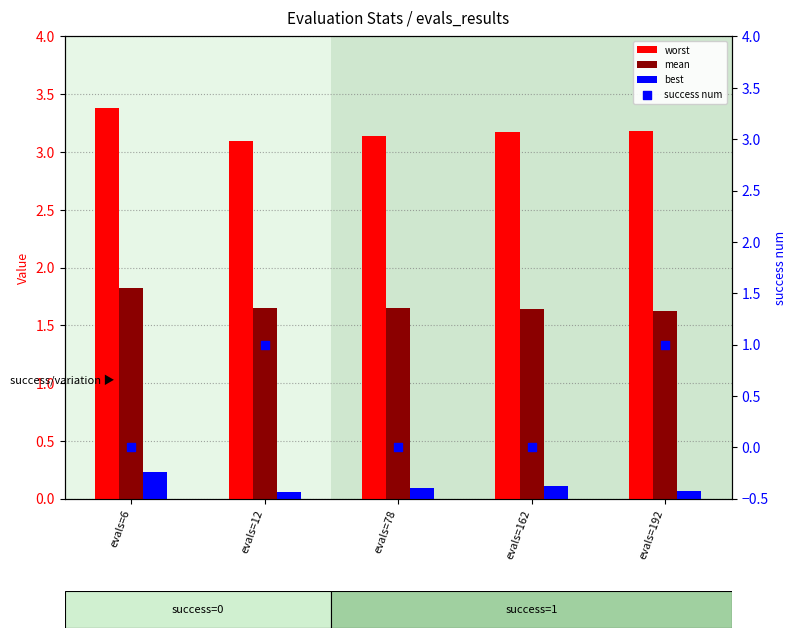

Which series reaches the maximum Y coordinate?

worst